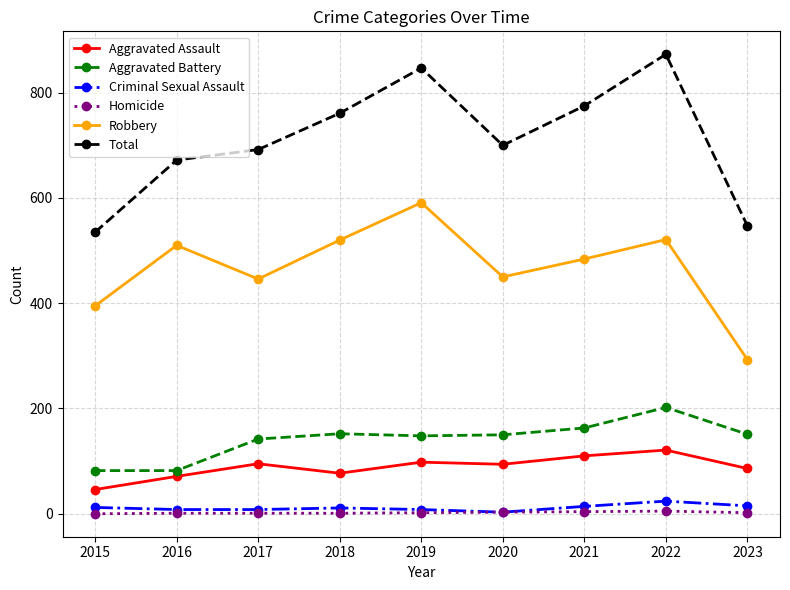

What is the average value of the Aggravated Assault series?

89